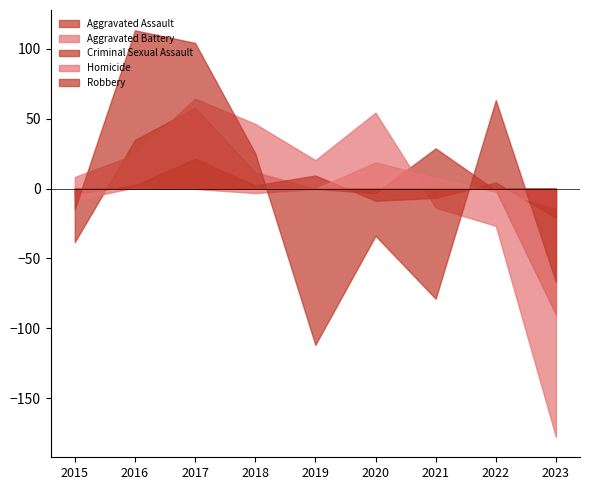

At which label is Homicide closest to 32?

2016